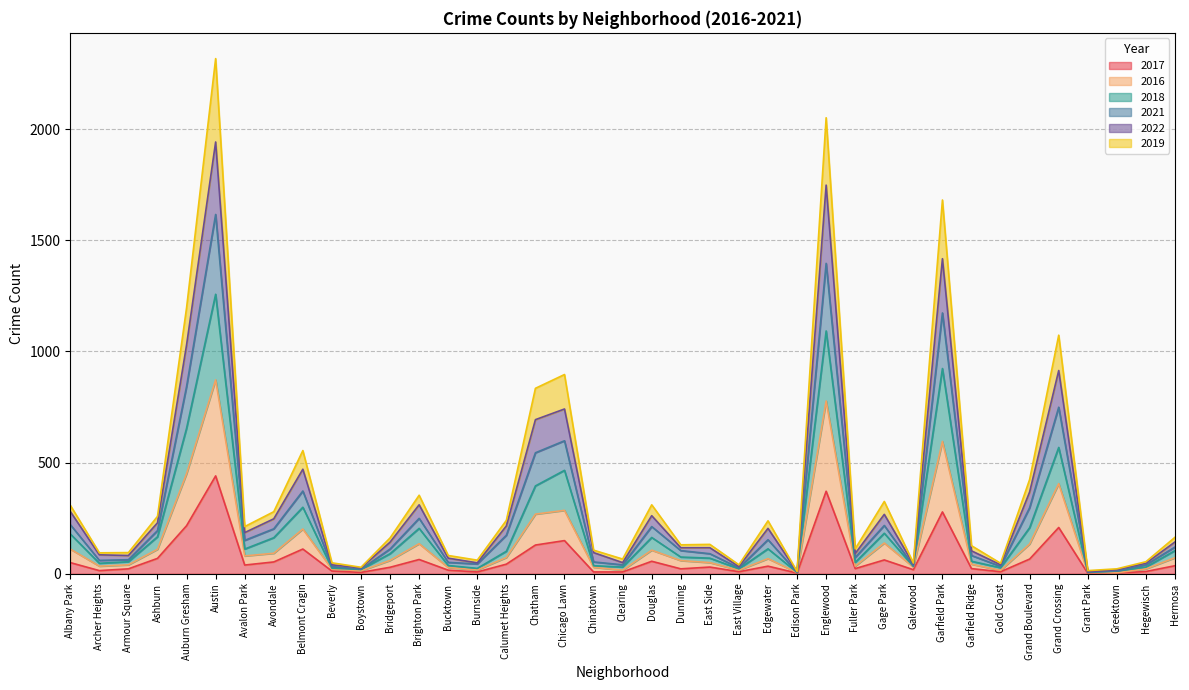

What is the highest value of the 2017 series?

440